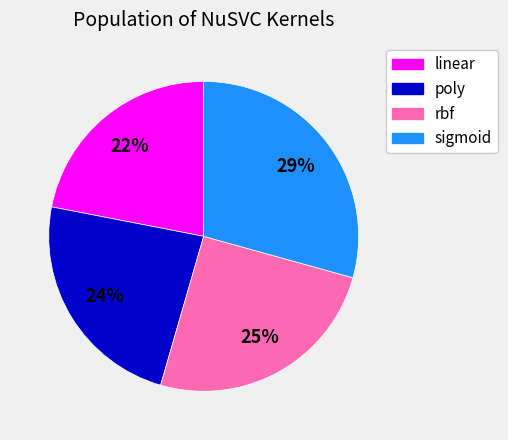

Between rbf and poly, which is larger?

rbf